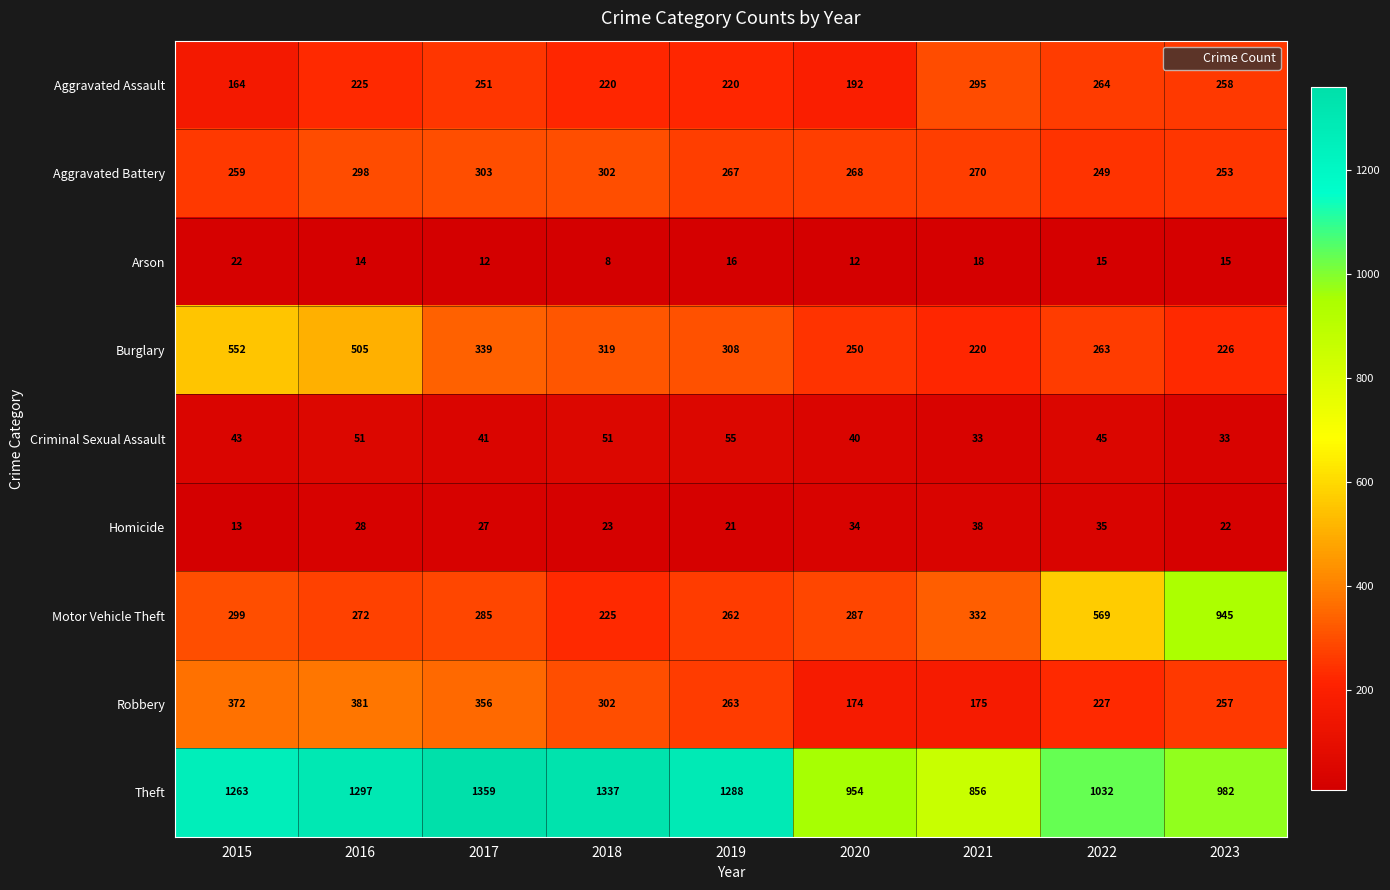

The value of Aggravated Assault at 2016 is 225. True or false?

True